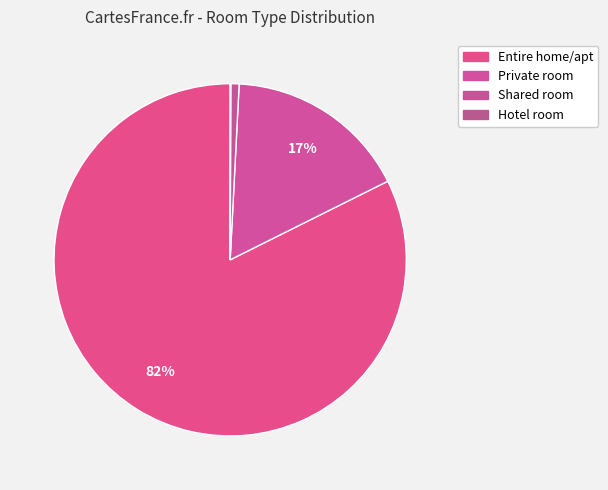

To the nearest percent, what is the difference between the Hotel room and Entire home/apt slice percentages?

82%